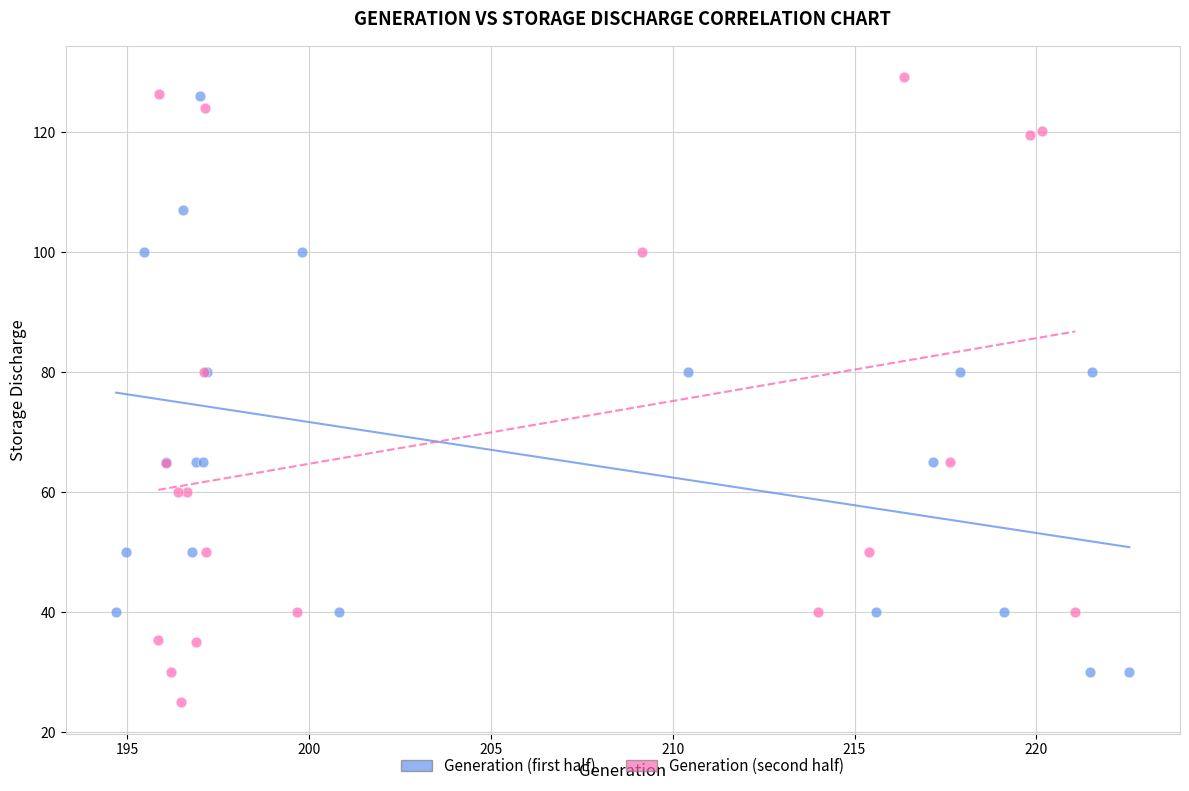

Which series reaches the maximum Y coordinate?

Generation (second half)